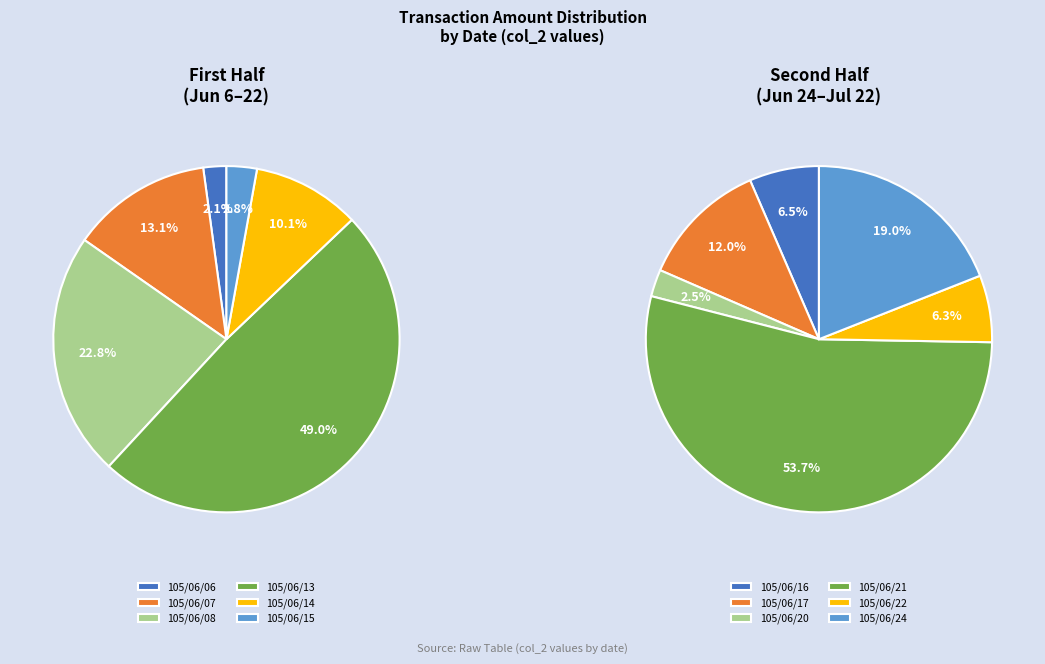

Between 105/06/15 and 105/06/22, which is larger?

105/06/15